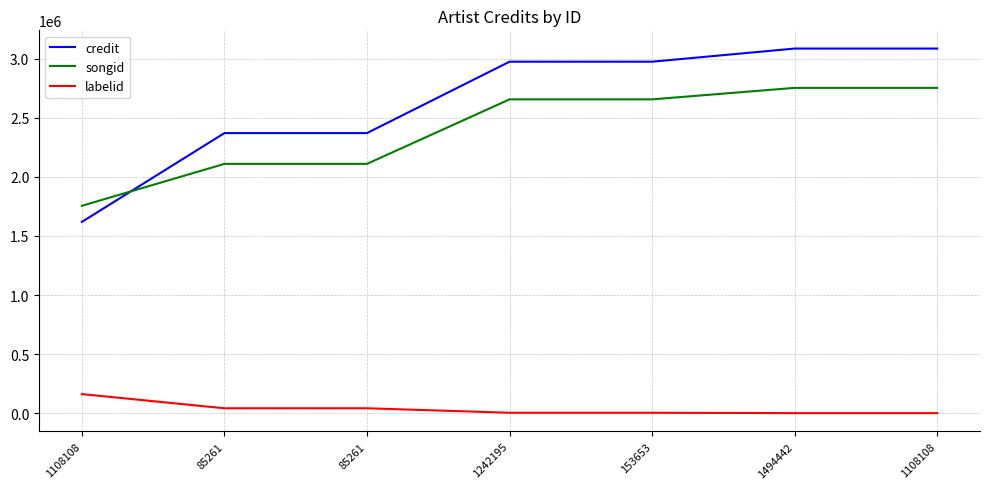

What are all the series names shown in the legend?

credit, songid, labelid